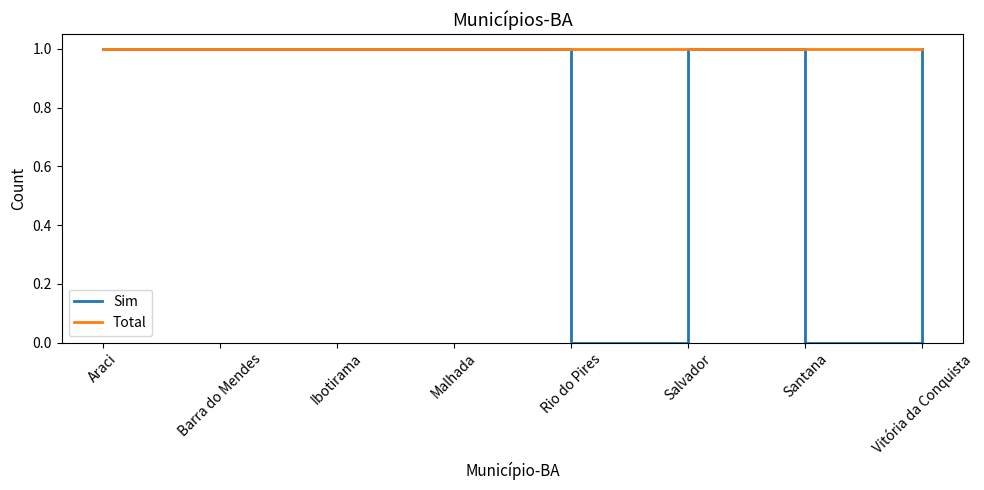

Which series changed the most between Santana and Vitória da Conquista?

Sim